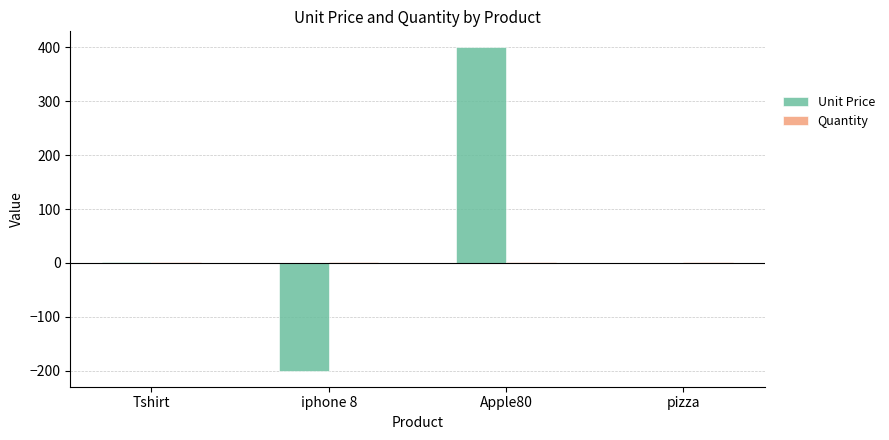

How many series are shown in this chart?

2